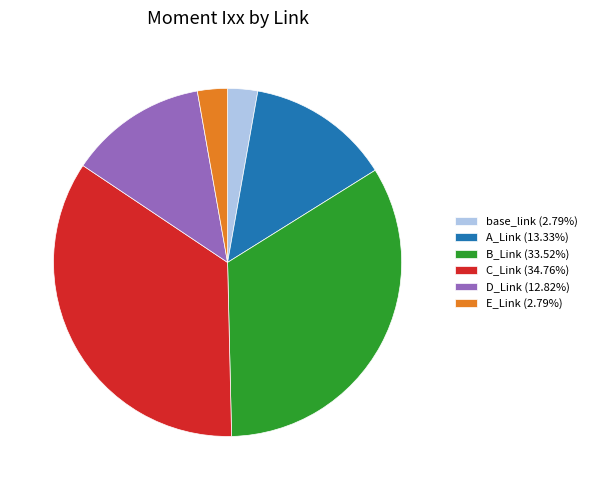

Is there a majority slice in this chart?

No